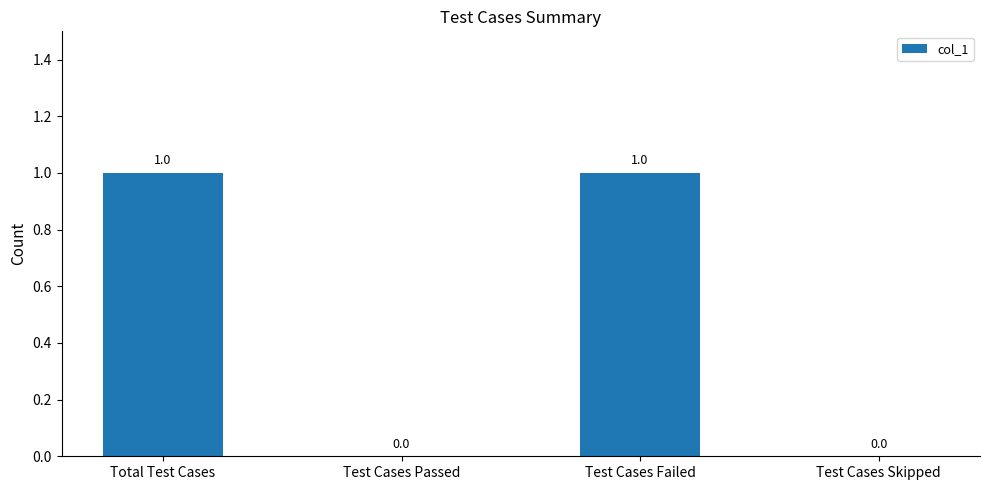

Which has a higher value, Test Cases Skipped or Test Cases Failed?

Test Cases Failed